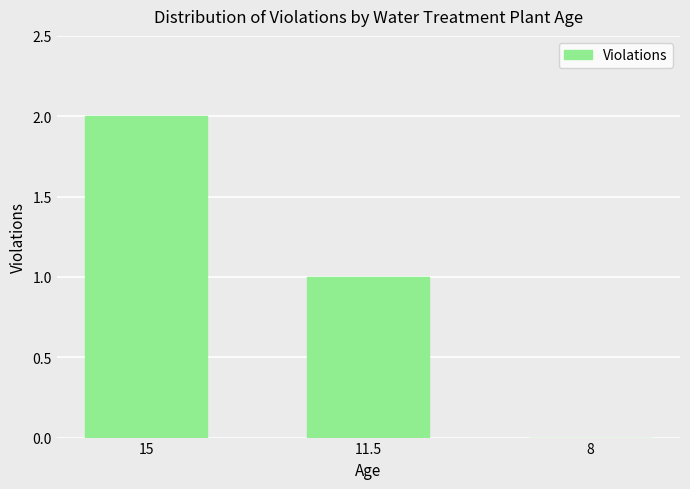

Reading right to left, what are all the values shown in this chart?

0	1	2